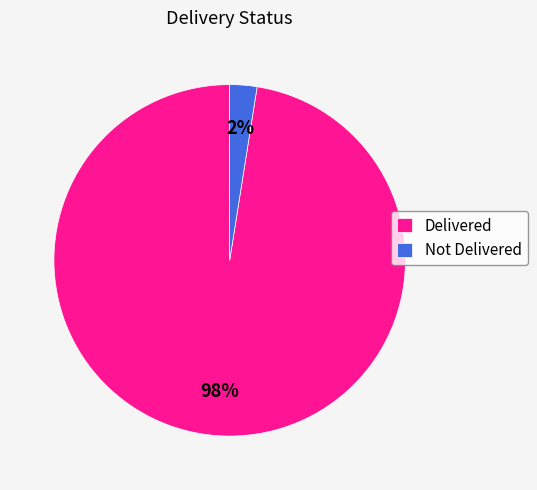

Do Not Delivered and Delivered together represent more than half of the pie?

Yes